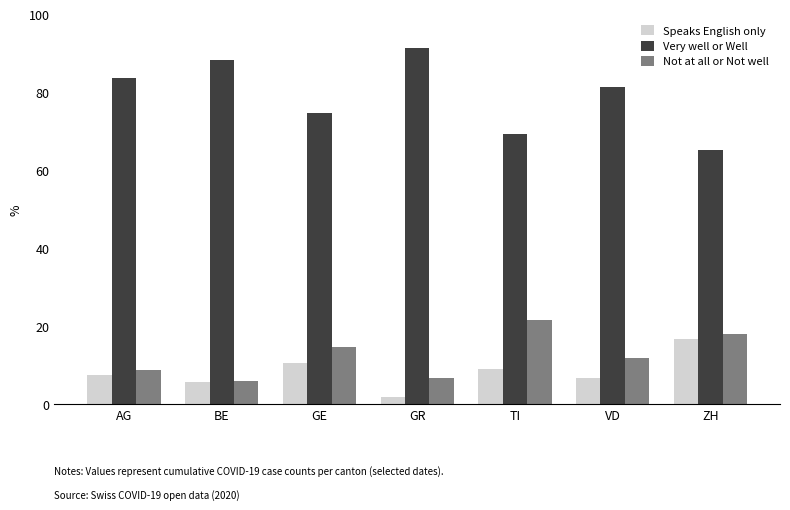

True or false: Not at all or Not well has a value of 18.1 at ZH.

True